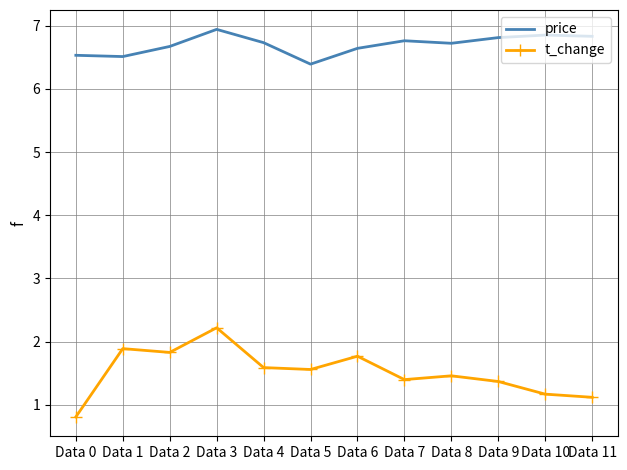

What is the minimum value shown in the chart?

0.8